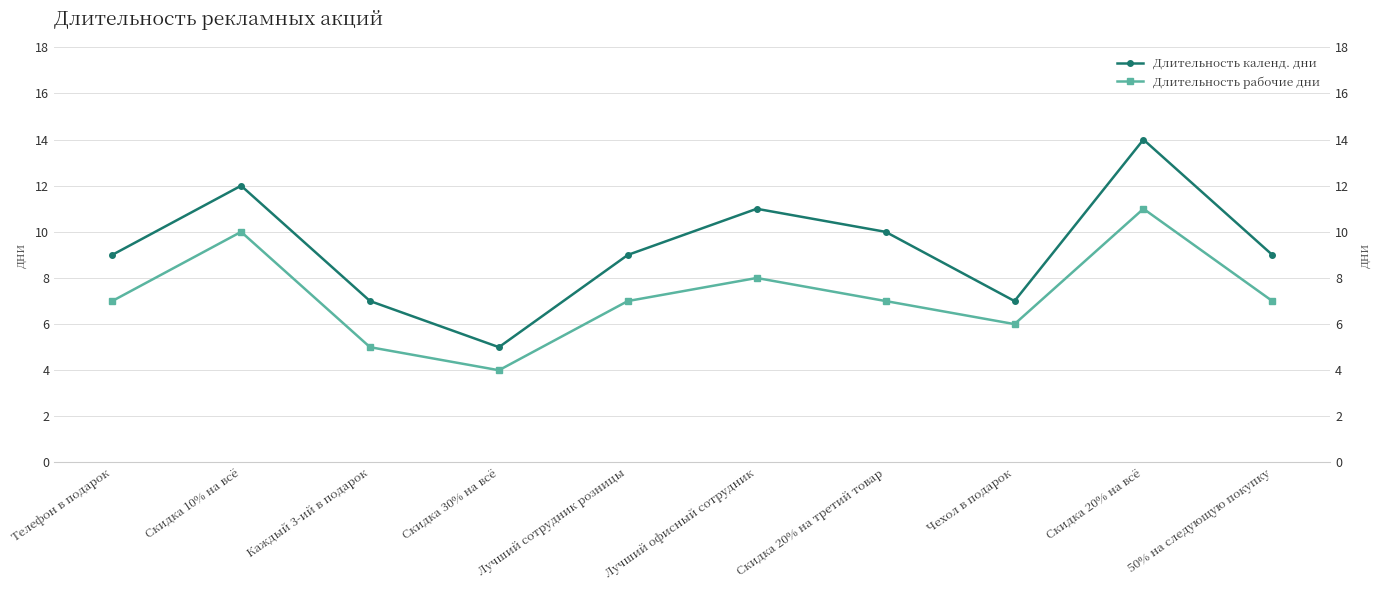

How many lines are shown in the chart?

2